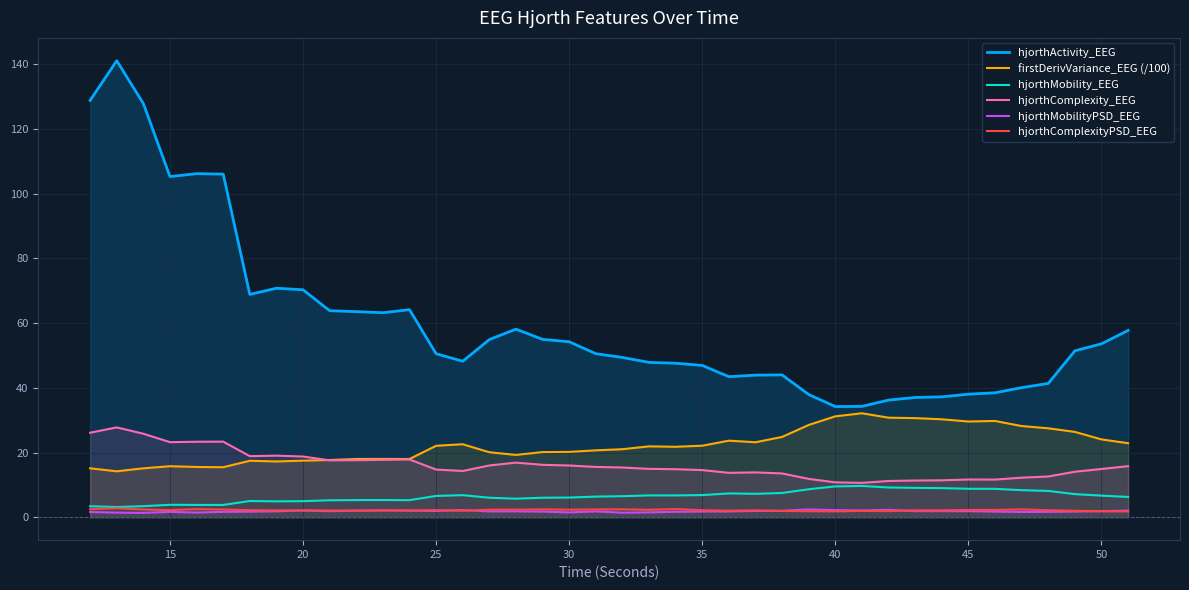

True or false: hjorthComplexityPSD_EEG and hjorthActivity_EEG cross at least once.

False